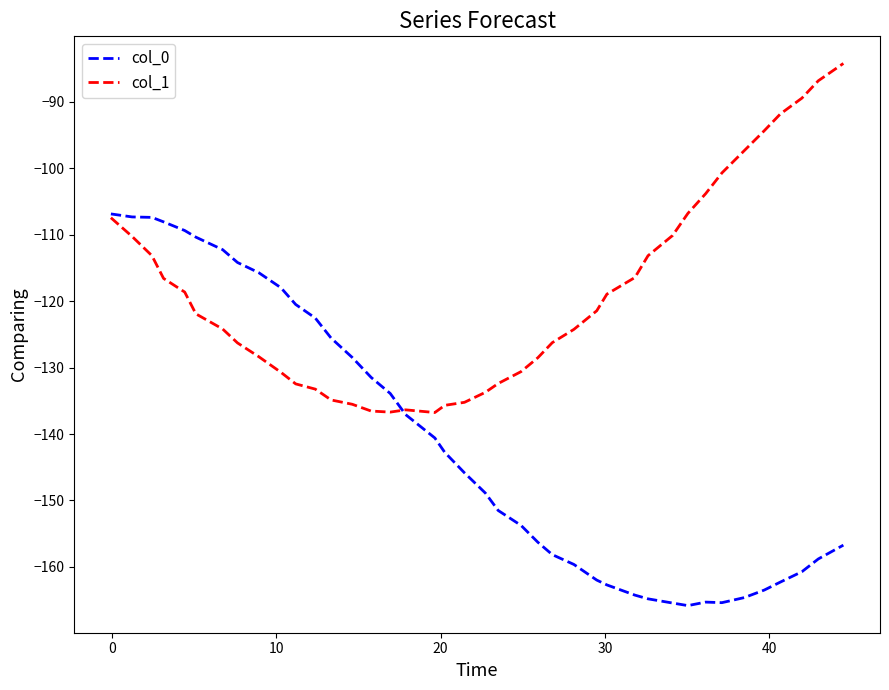

What is the difference between the second highest and minimum values in the col_0 series?

58.5